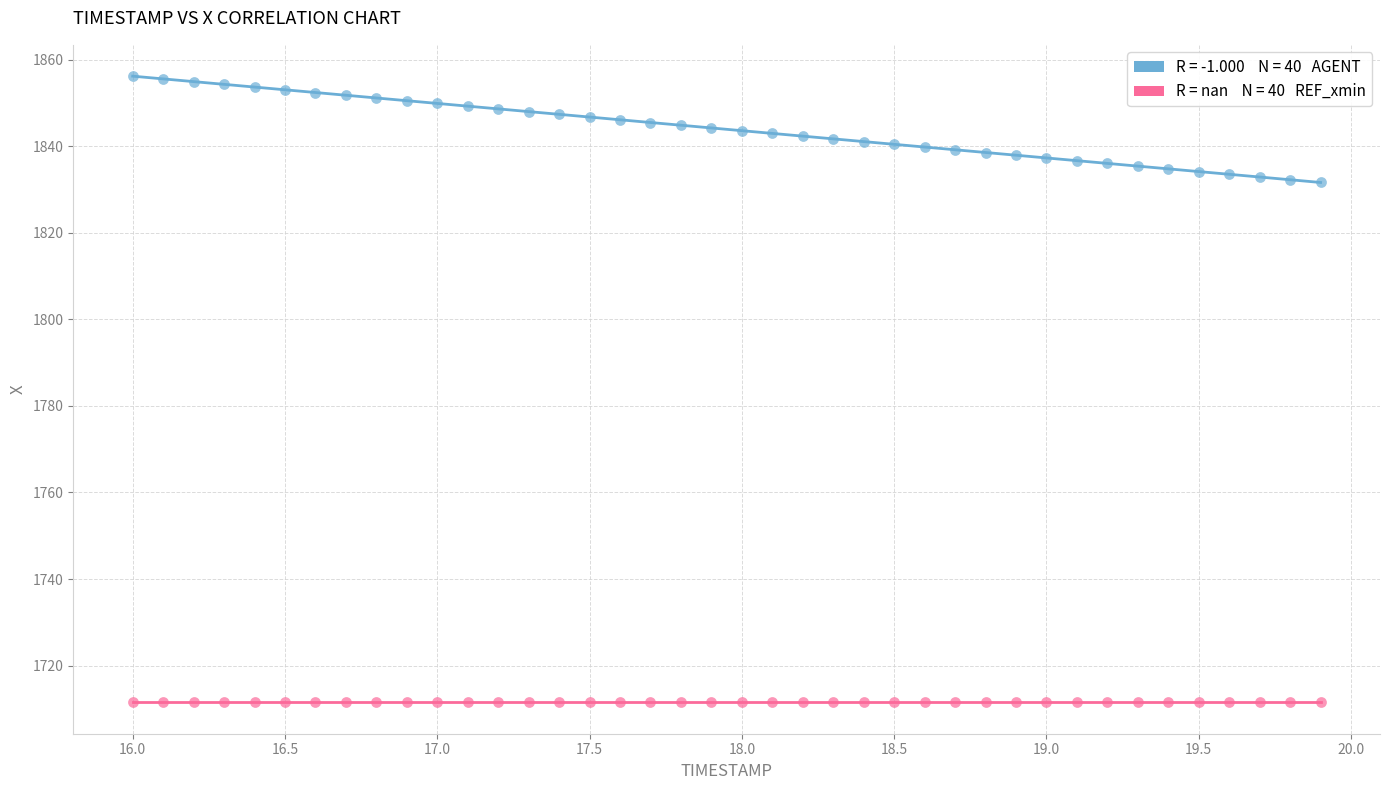

How many points are shown in the scatter plot?

80